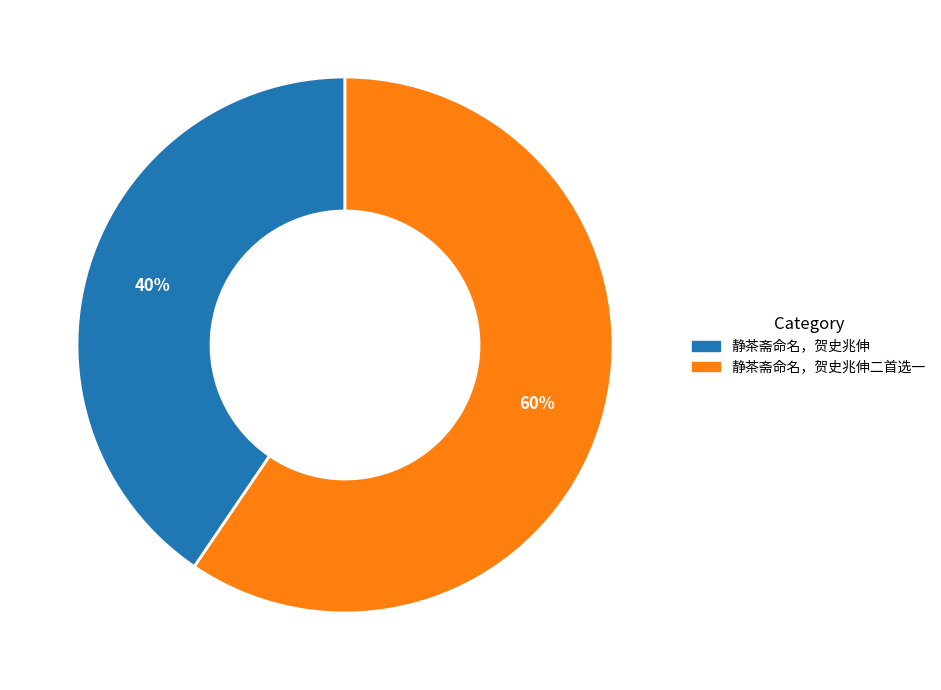

To the nearest percent, what is the average slice percentage?

50%